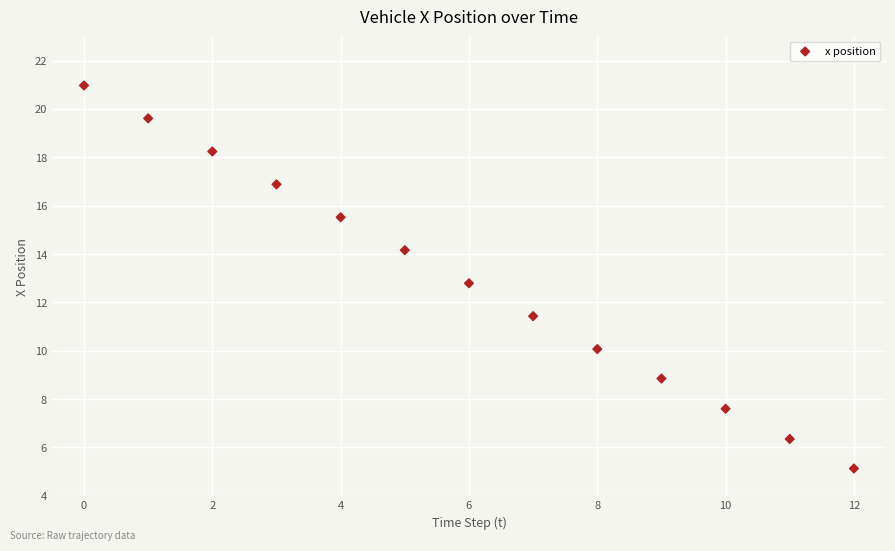

What is the range of Y values (max minus min)?

15.8